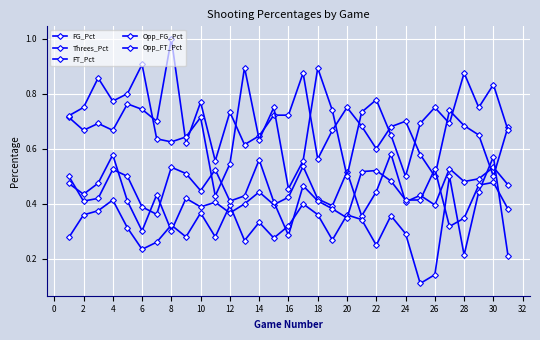

Count the Opp_FT_Pct values in the range 0 to 1.

31